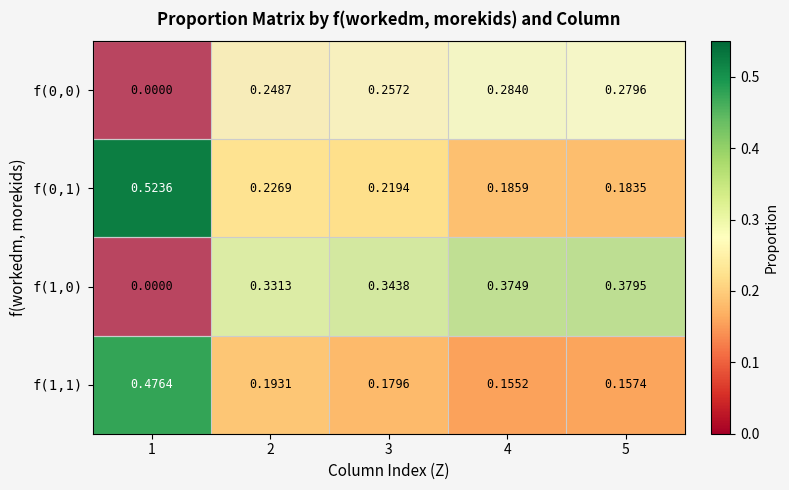

Is the value of f(0,0) at 4 greater than the value of f(1,1) at 5?

Yes